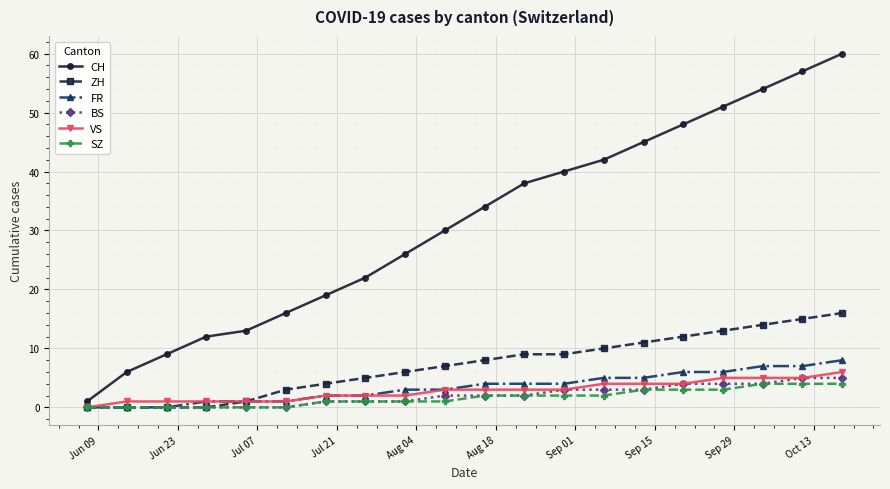

Count the number of categories in the chart.

20